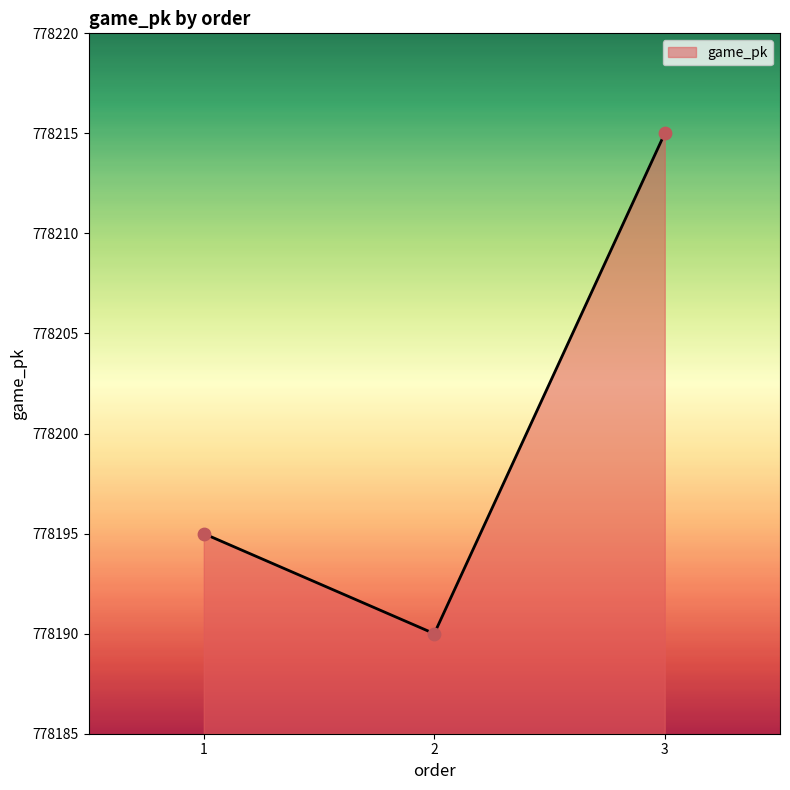

Which has a higher value, 3 or 2?

3